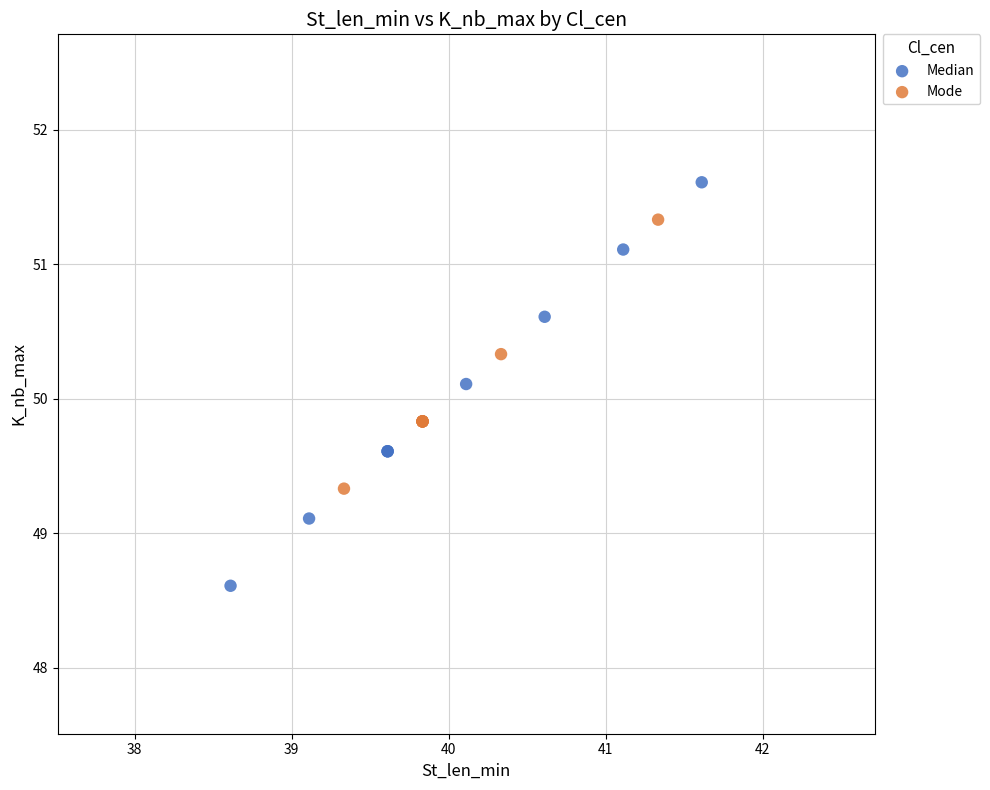

Which series reaches the minimum Y coordinate?

Median